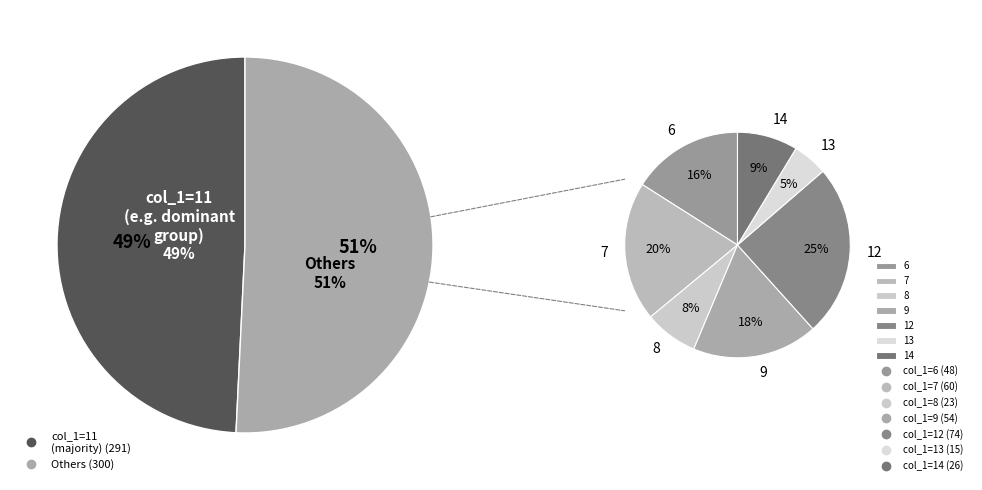

Does any single category account for the majority?

No